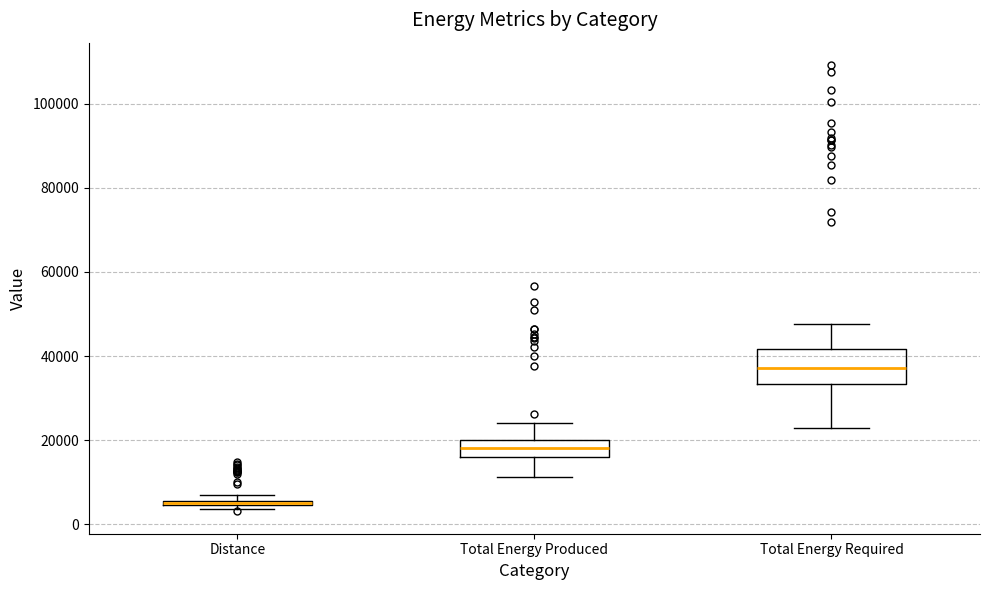

Which box's median line is the highest?

Total Energy Required